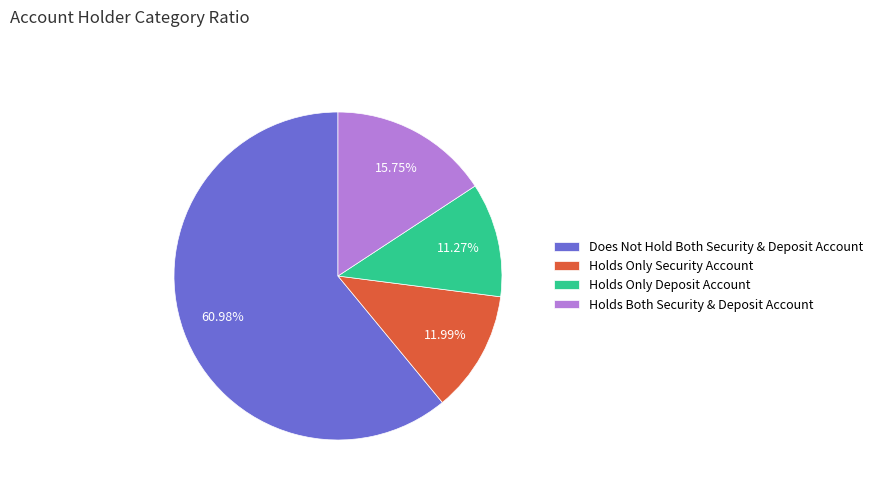

Rank the categories by value from lowest to highest.

Holds Only Deposit Account, Holds Only Security Account, Holds Both Security & Deposit Account, Does Not Hold Both Security & Deposit Account